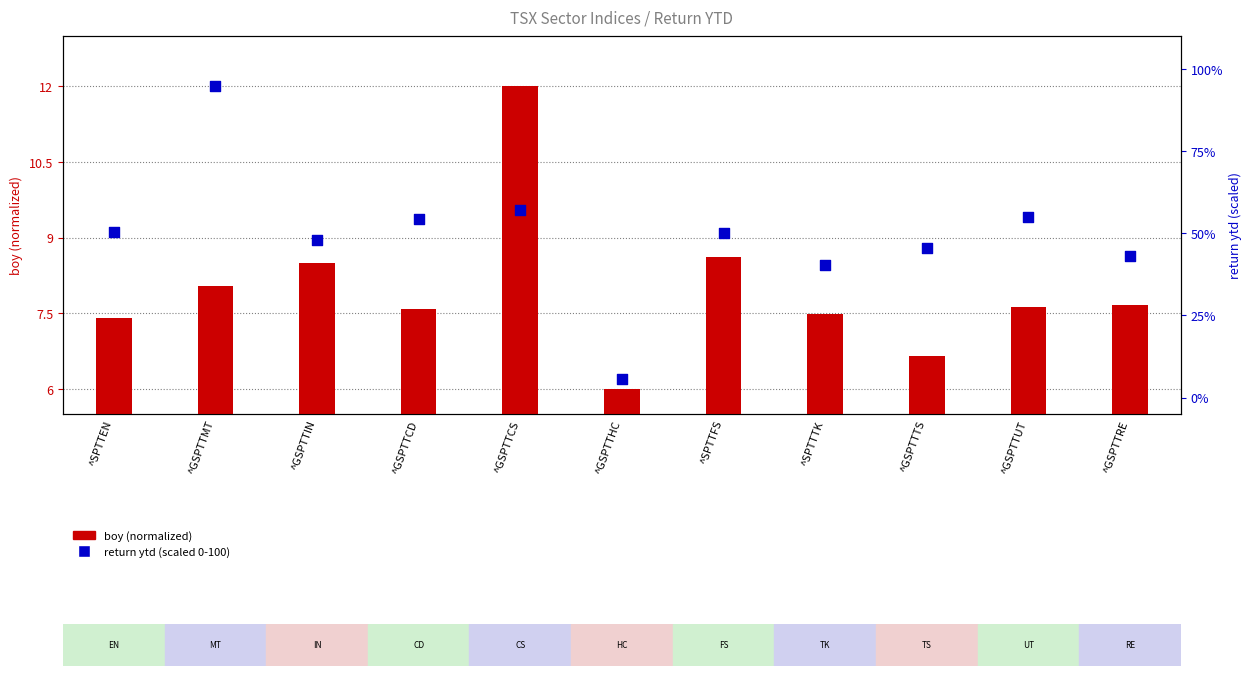

Which series contains the lowest Y value?

return ytd (scaled 0-100)